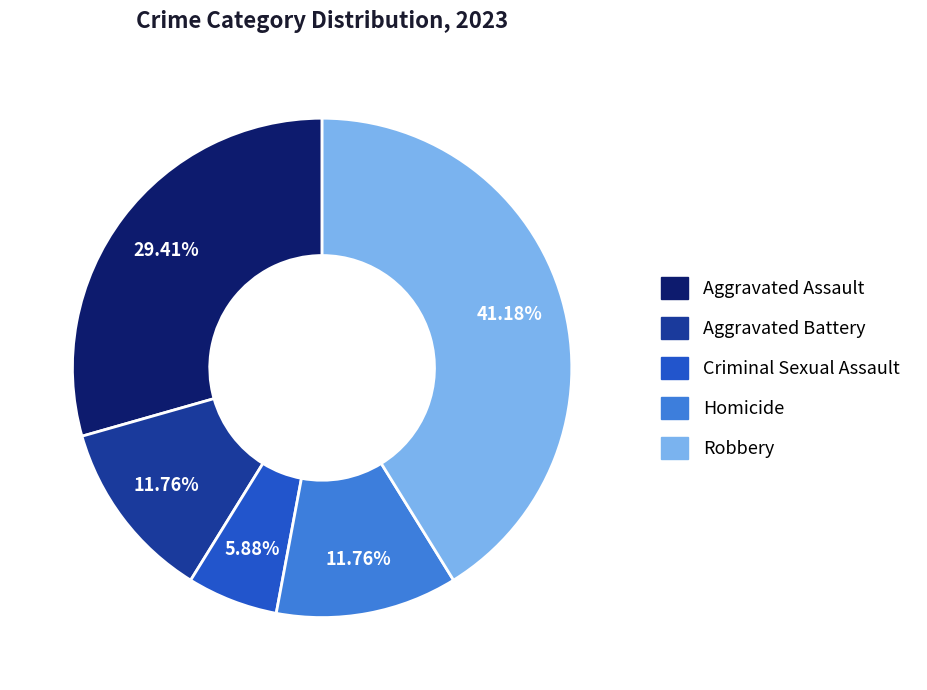

To the nearest percent, what portion does Criminal Sexual Assault represent?

6%